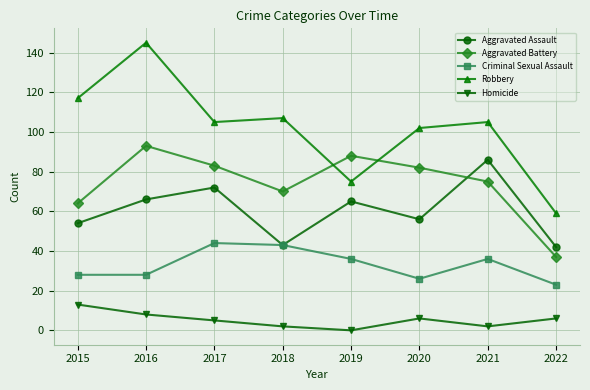

Which series has the largest total across all categories?

Robbery